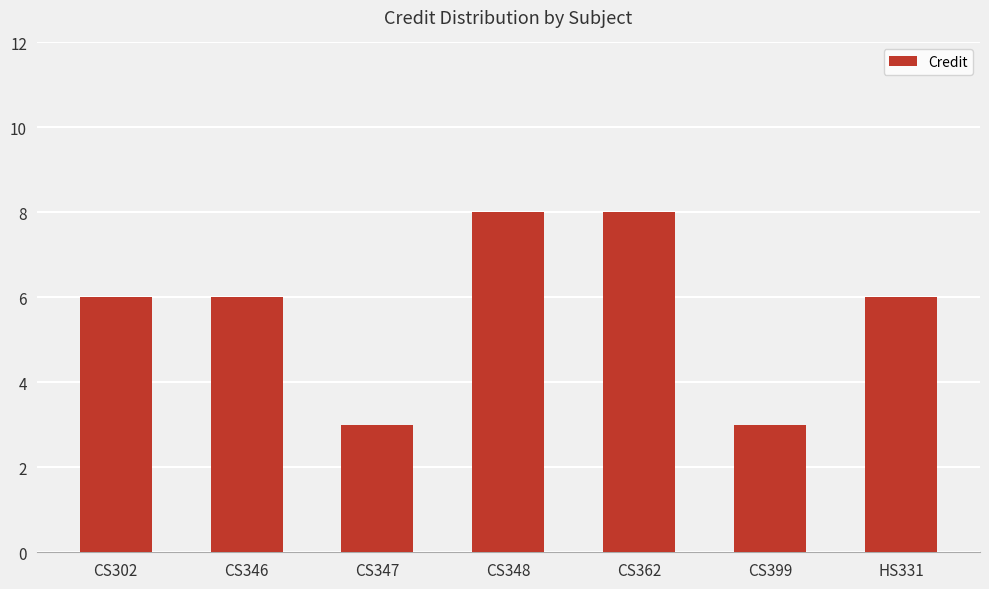

Reading right to left, list all the values displayed in this chart.

HS331=6	CS399=3	CS362=8	CS348=8	CS347=3	CS346=6	CS302=6